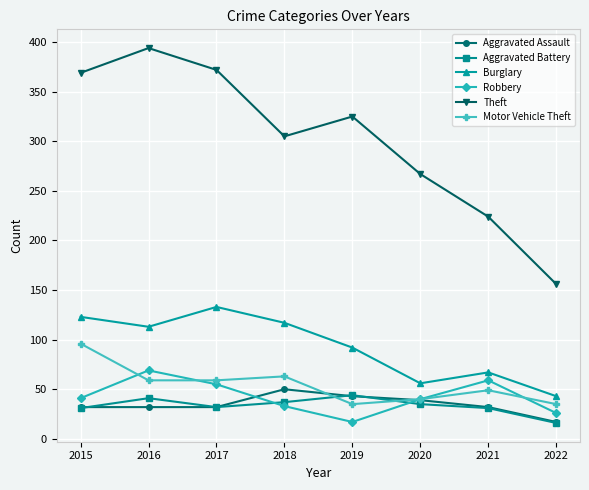

Where does the Aggravated Battery series first go above 35?

2016